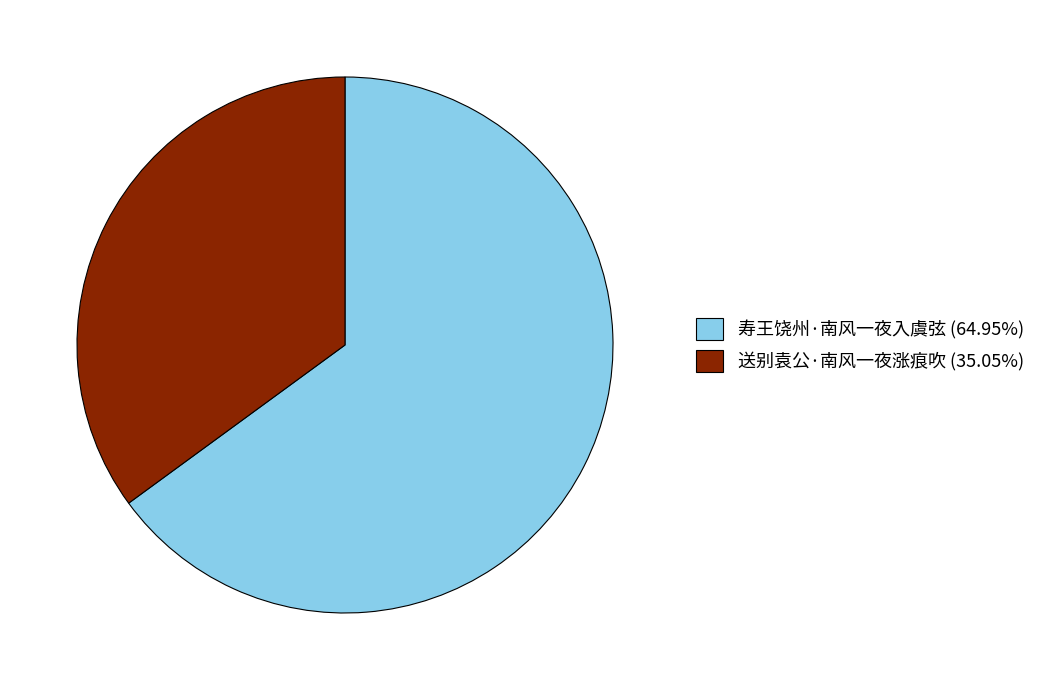

Approximately how many times larger is the value at 寿王饶州·南风一夜入虞弦 (64.95%) compared to 送别袁公·南风一夜涨痕吹 (35.05%)?

1.9